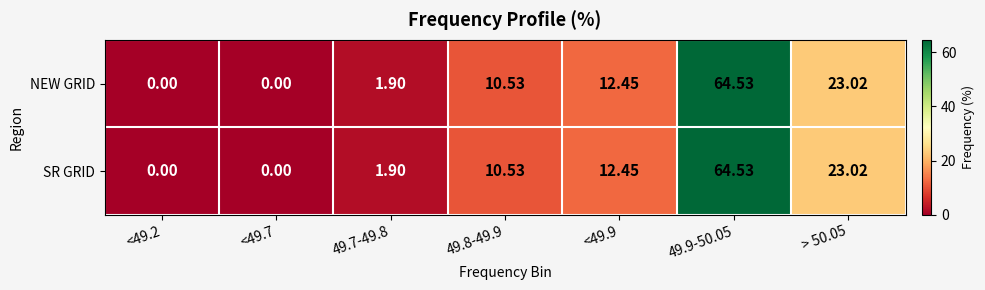

Is the value of NEW GRID at 49.9-50.05 greater than the value of SR GRID at 49.8-49.9?

Yes